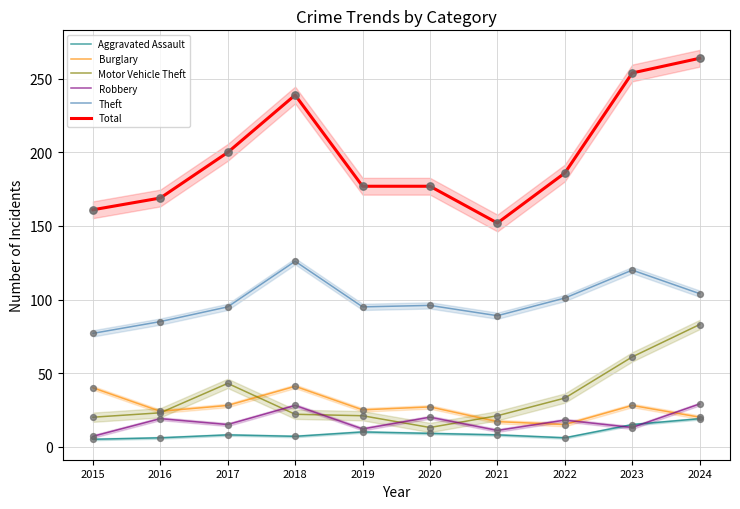

What is the total value across all series at 2021?

298